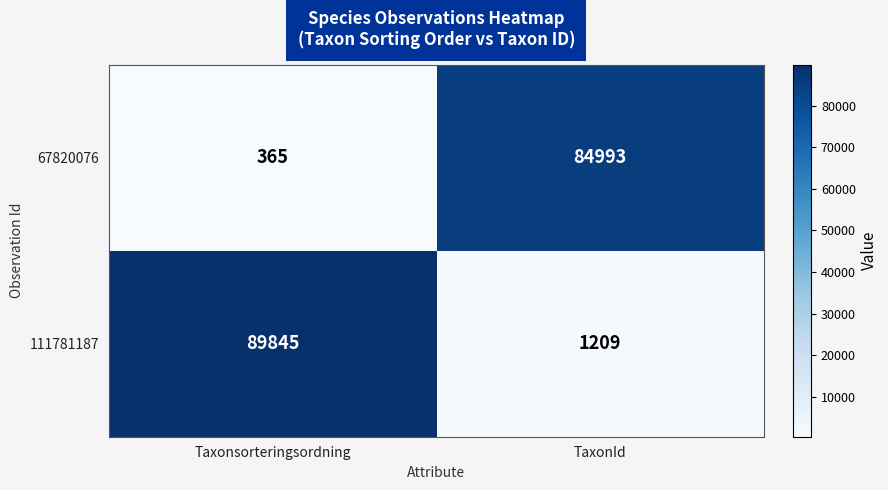

How many categories are shown in the chart?

2